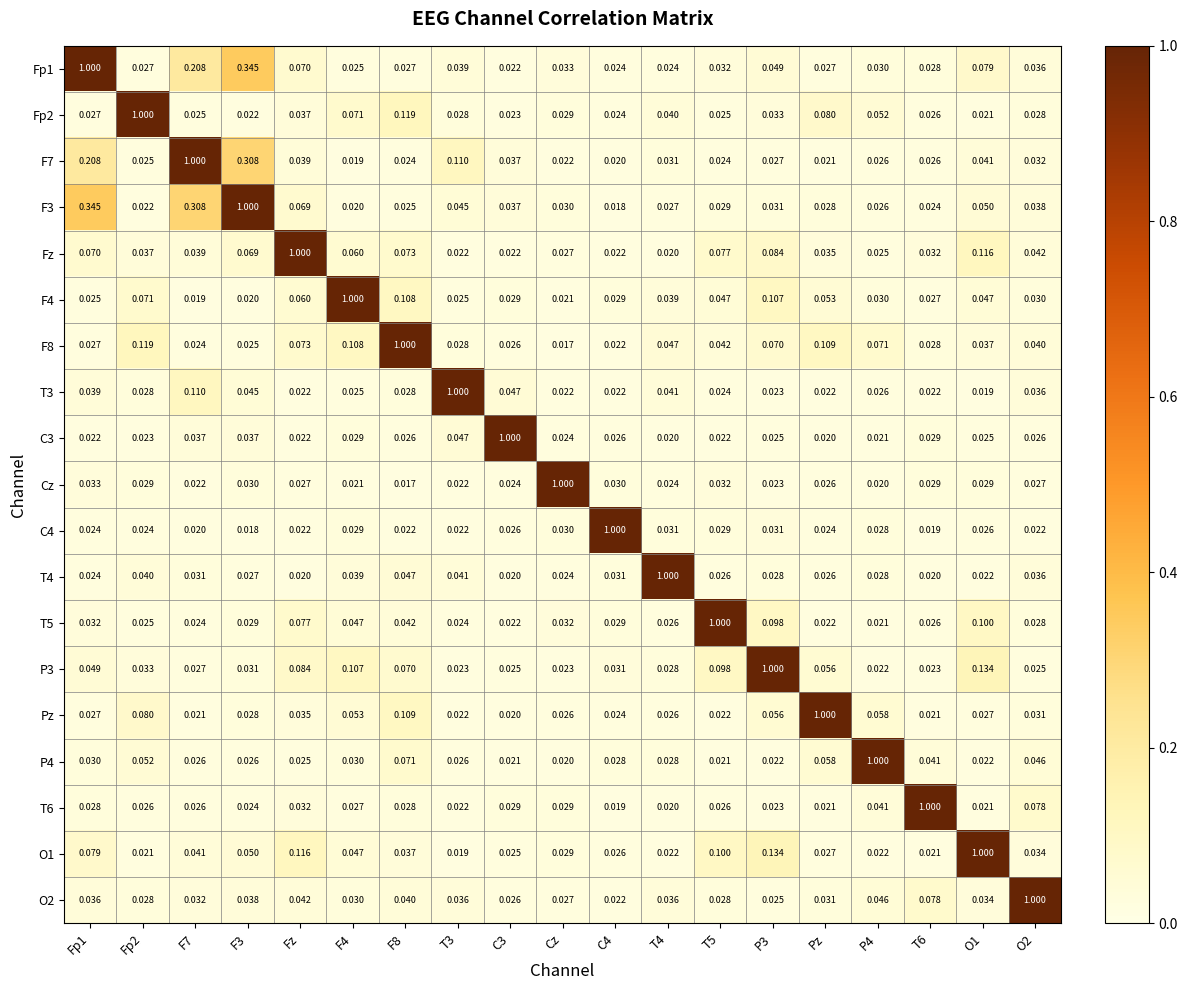

Is the value of T6 at Cz greater than the value of O2 at Fp2?

Yes